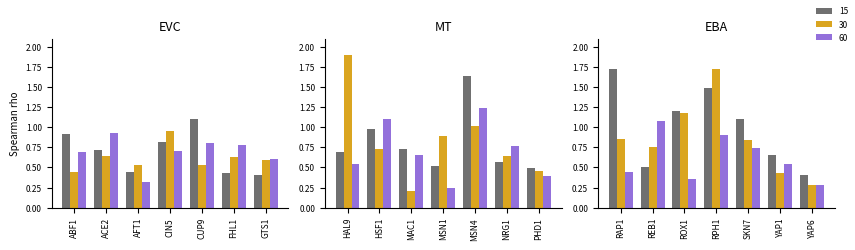

True or false: 30 has a value of 0.6 at FHL1.

True